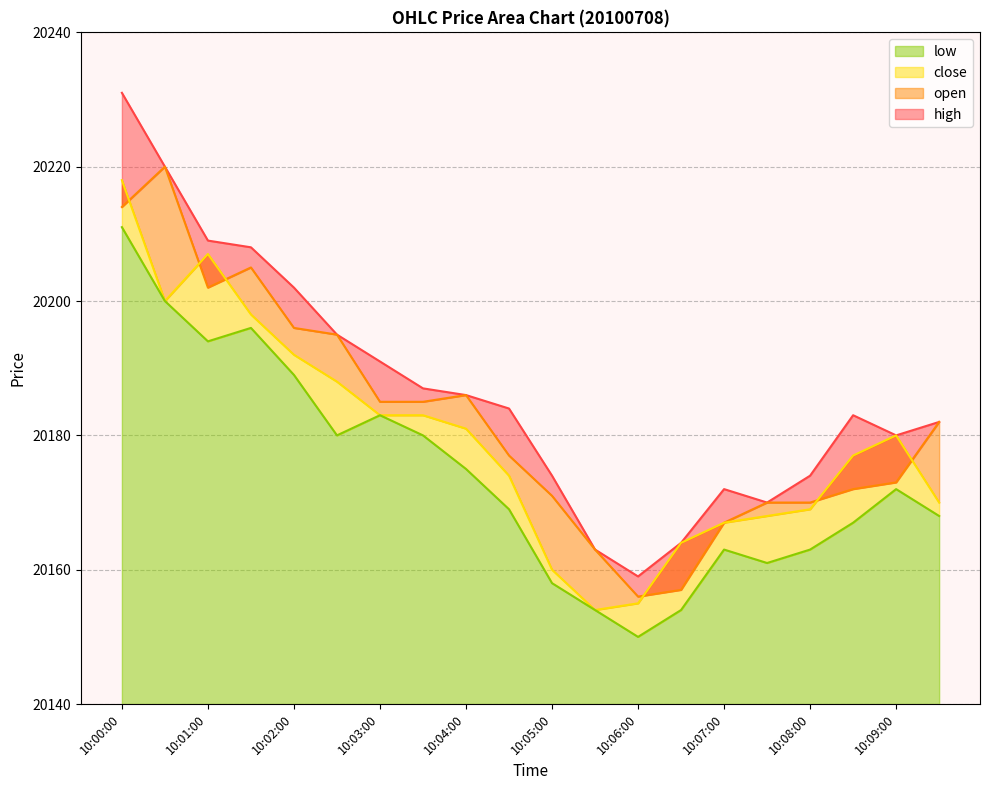

What position from the left is 10:02:30?

6